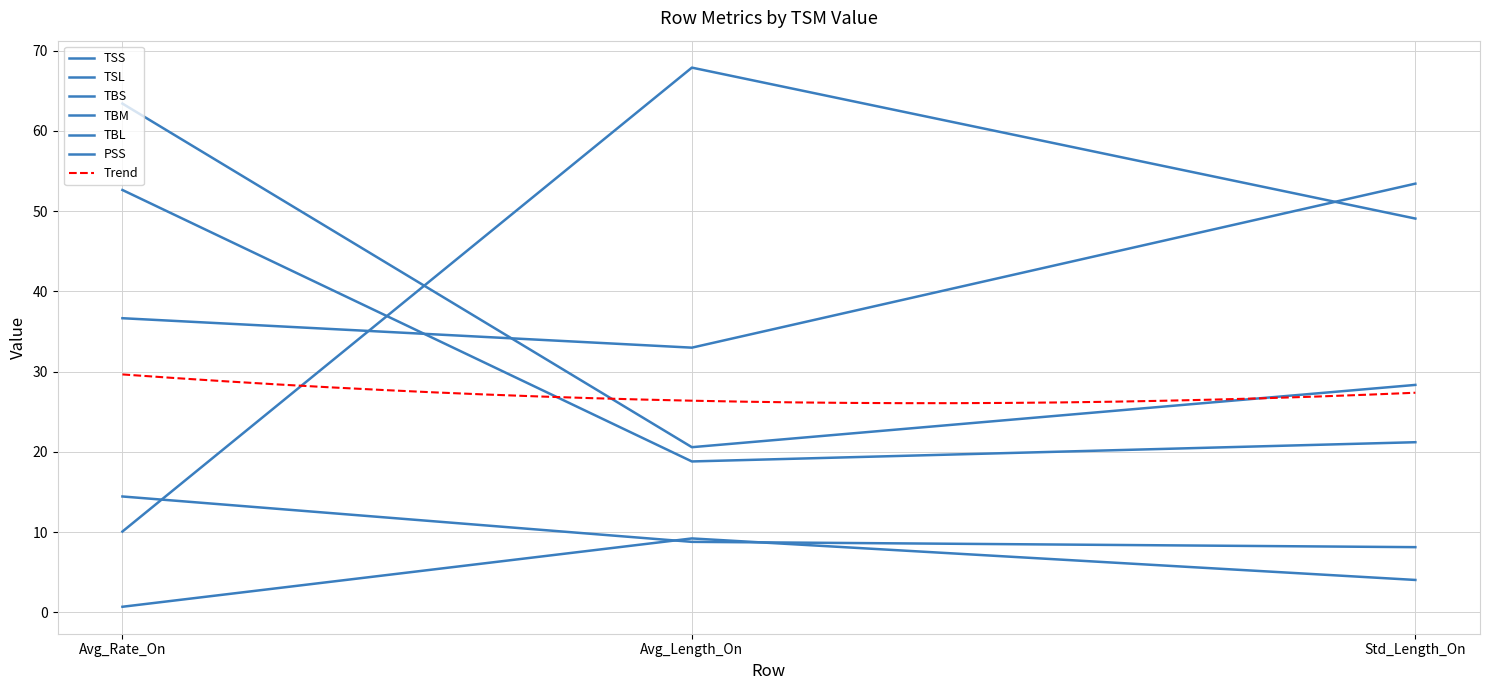

At which label does TBM reach its minimum?

Avg_Length_On